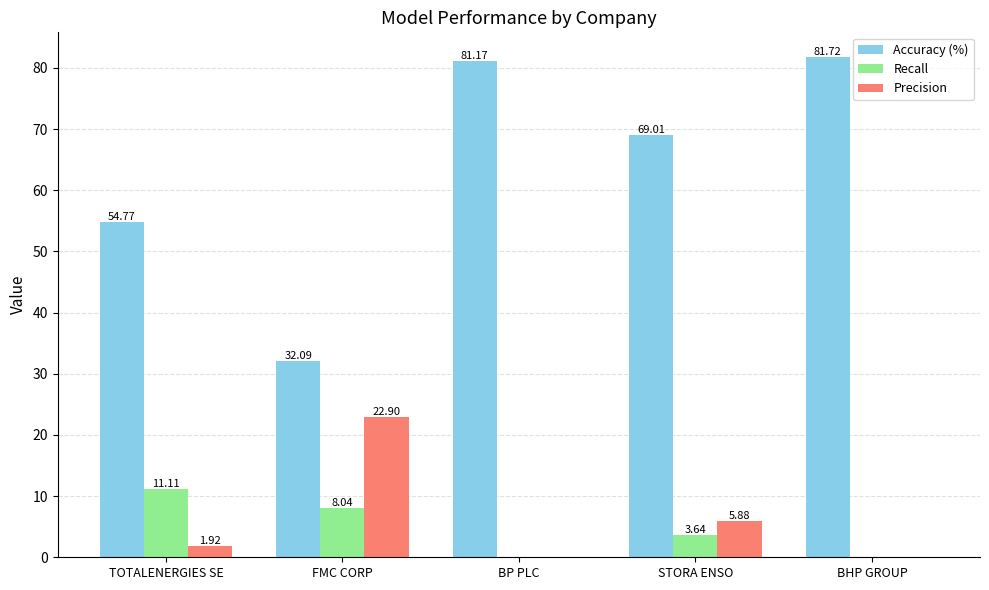

How many distinct data groups are displayed?

3